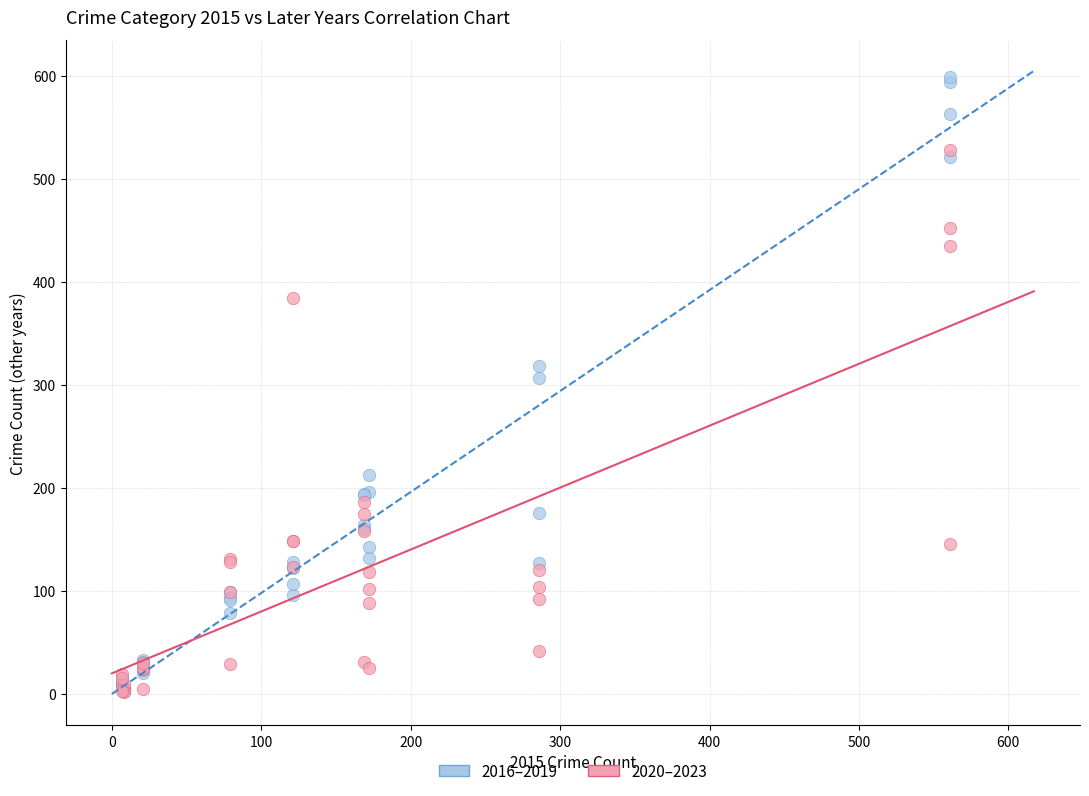

Across all series, what Y value is closest to 300?

307